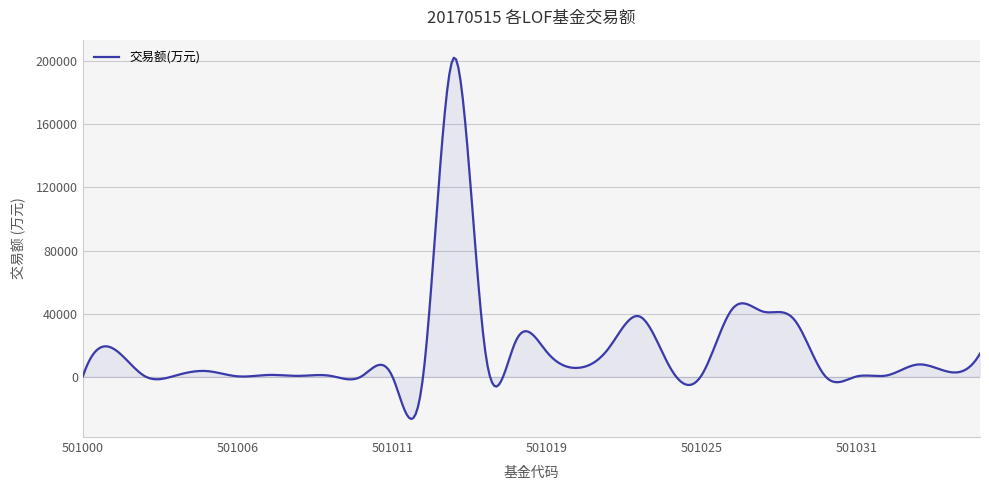

True or false: there are more than 2 points higher than both neighbors.

True